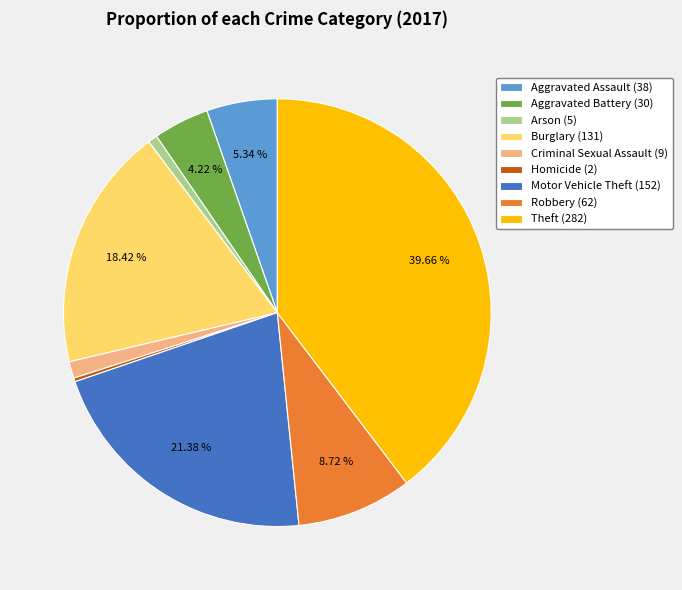

To the nearest percent, what is the combined percentage of Arson and Theft?

40%